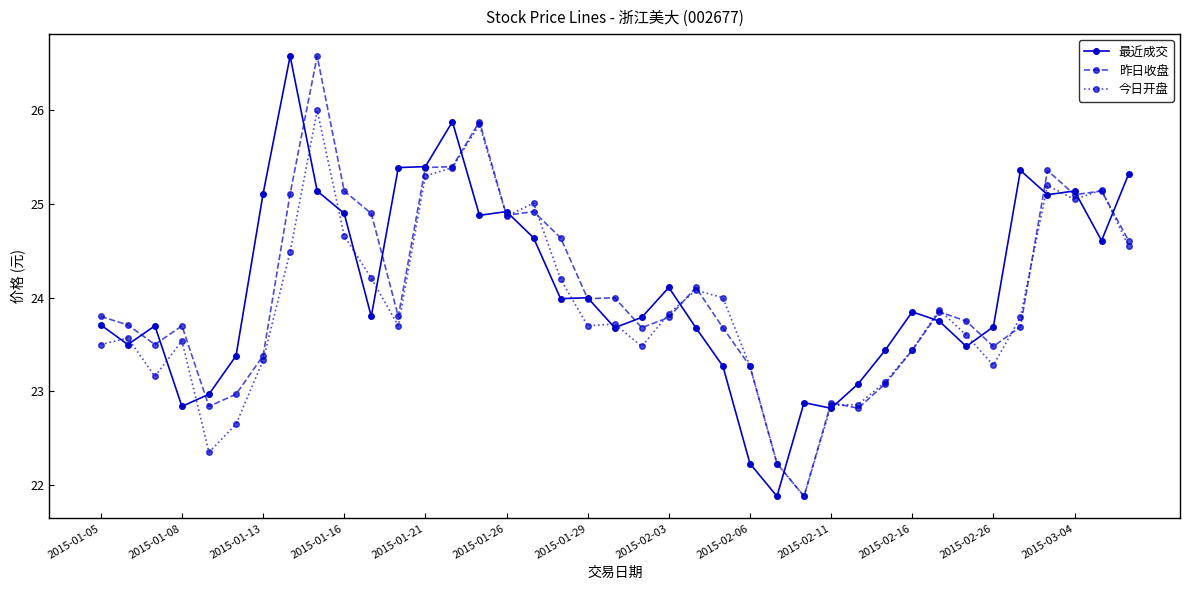

What is the maximum value shown in the chart?

26.6